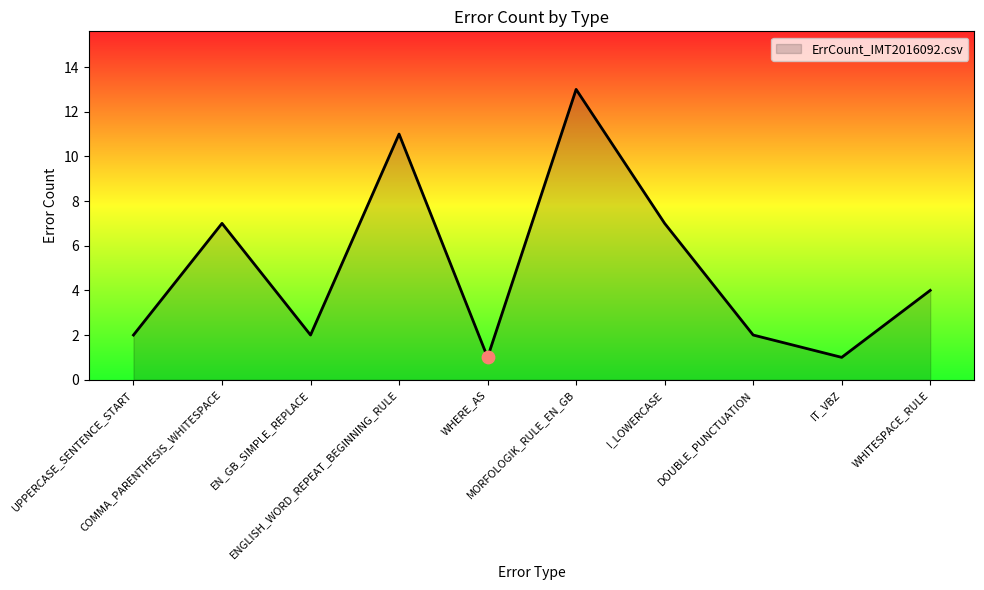

What is the ratio of the value at DOUBLE_PUNCTUATION to the value at EN_GB_SIMPLE_REPLACE?

1.0